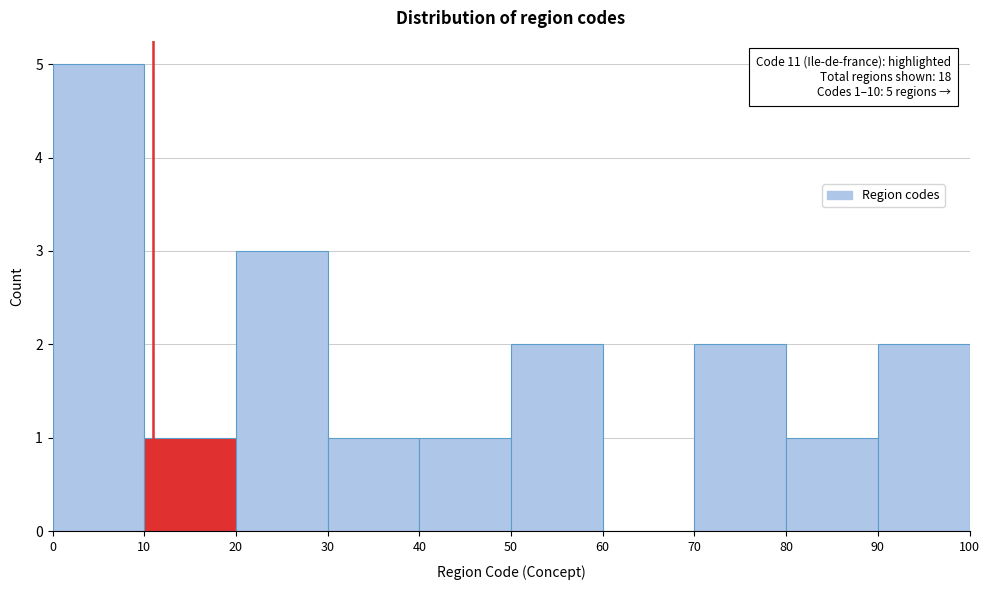

Which range on the x-axis has the tallest bar?

0 to 10